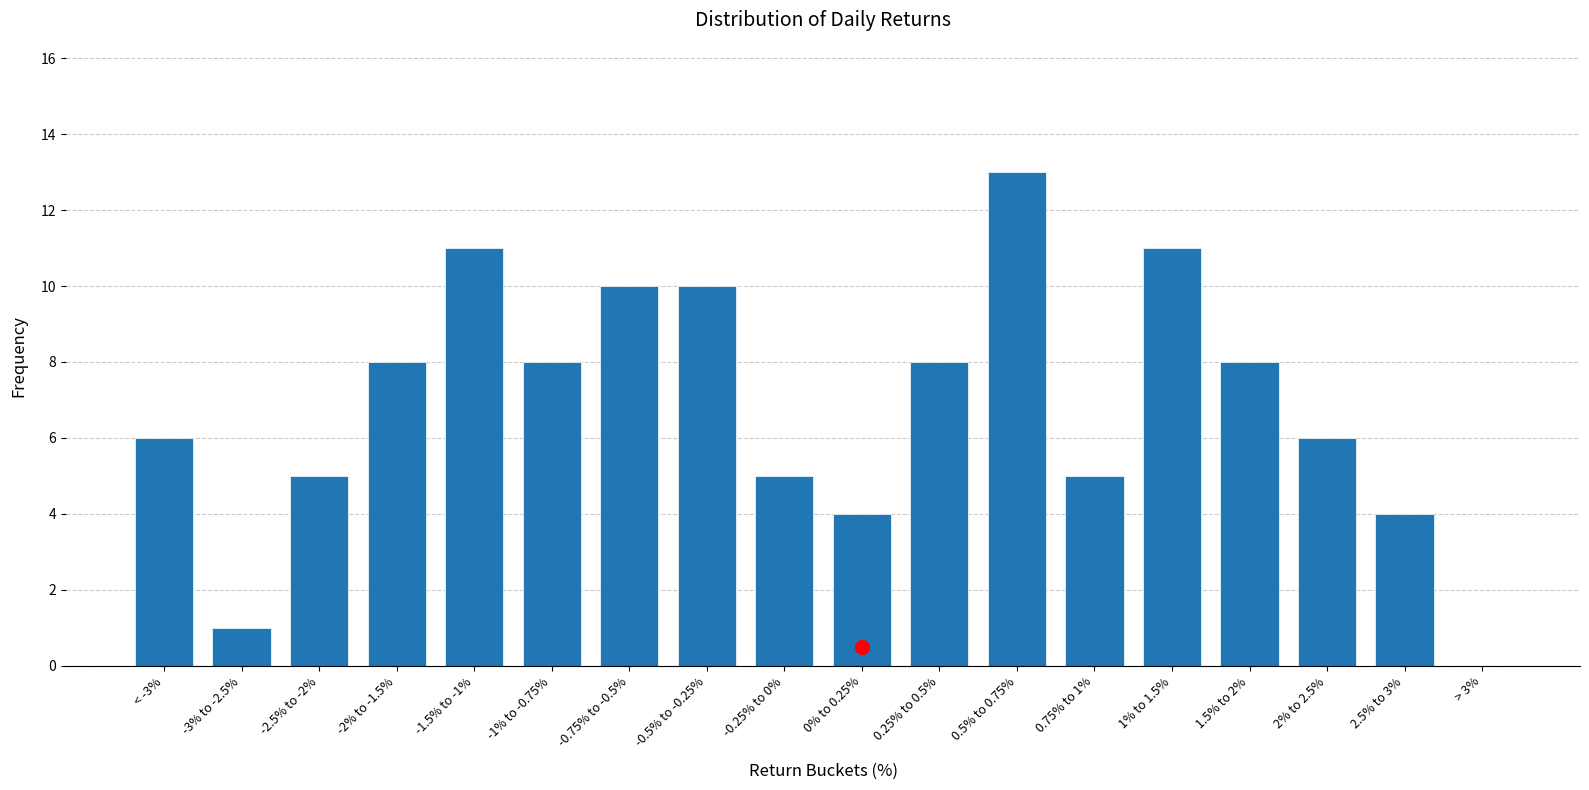

Reading right to left, list all the values displayed in this chart.

> 3%=0	2.5% to 3%=4	2% to 2.5%=6	1.5% to 2%=8	1% to 1.5%=11	0.75% to 1%=5	0.5% to 0.75%=13	0.25% to 0.5%=8	0% to 0.25%=4	-0.25% to 0%=5	-0.5% to -0.25%=10	-0.75% to -0.5%=10	-1% to -0.75%=8	-1.5% to -1%=11	-2% to -1.5%=8	-2.5% to -2%=5	-3% to -2.5%=1	< -3%=6